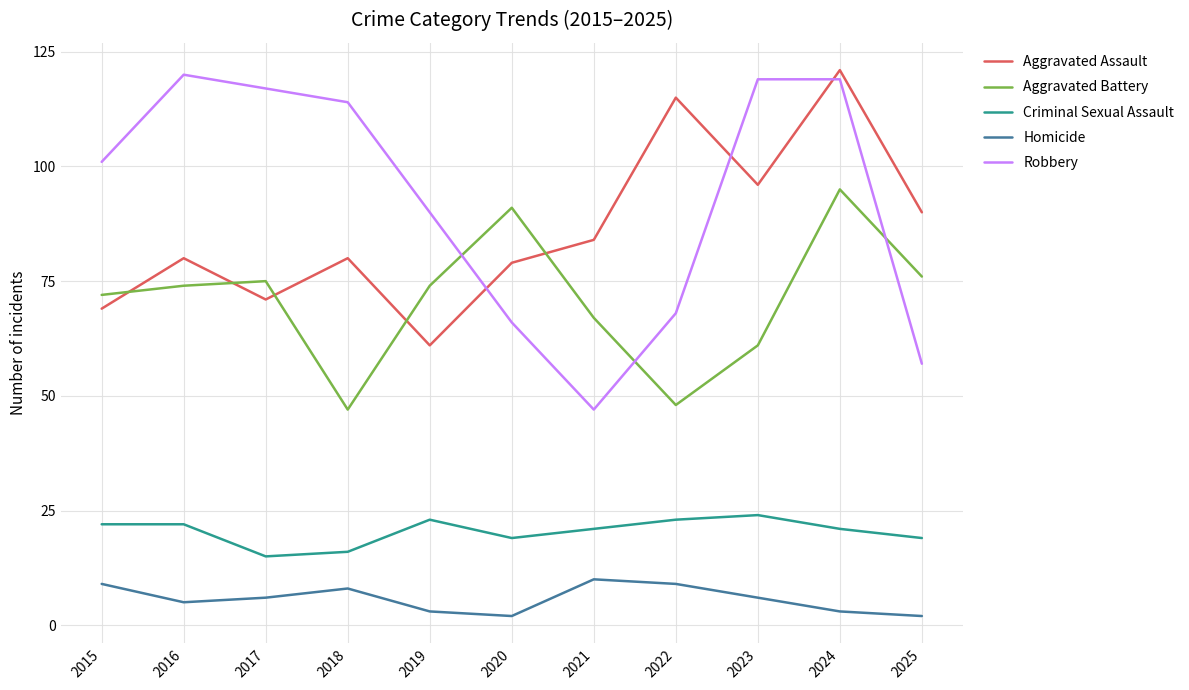

What is the maximum value shown in the chart?

121